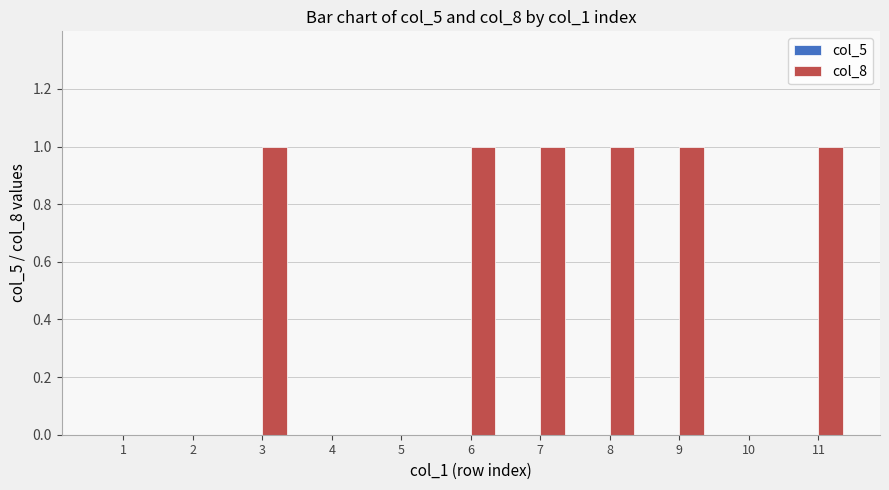

The chart shows a value of 1 at 8. True or false?

True